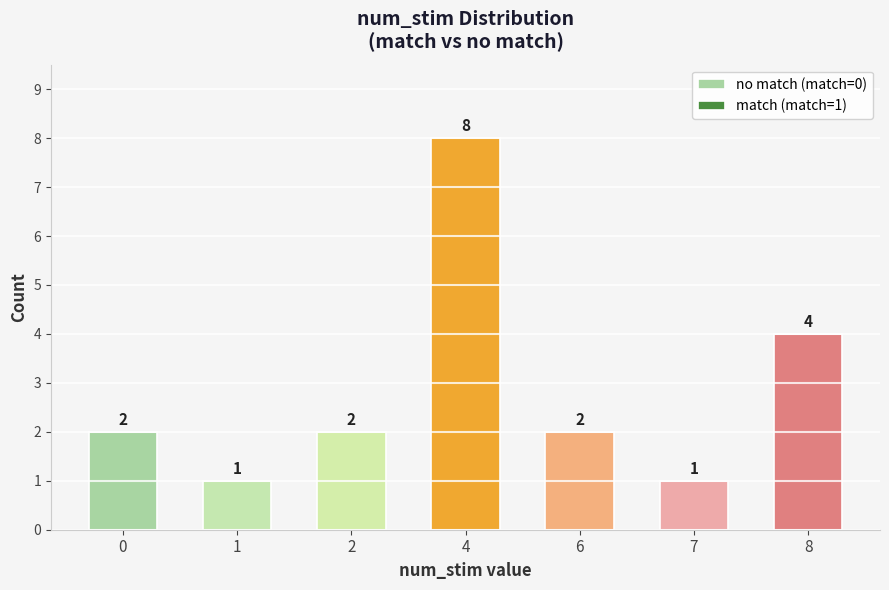

What is the sum of the no match (match=0) values at 6 and 0?

4